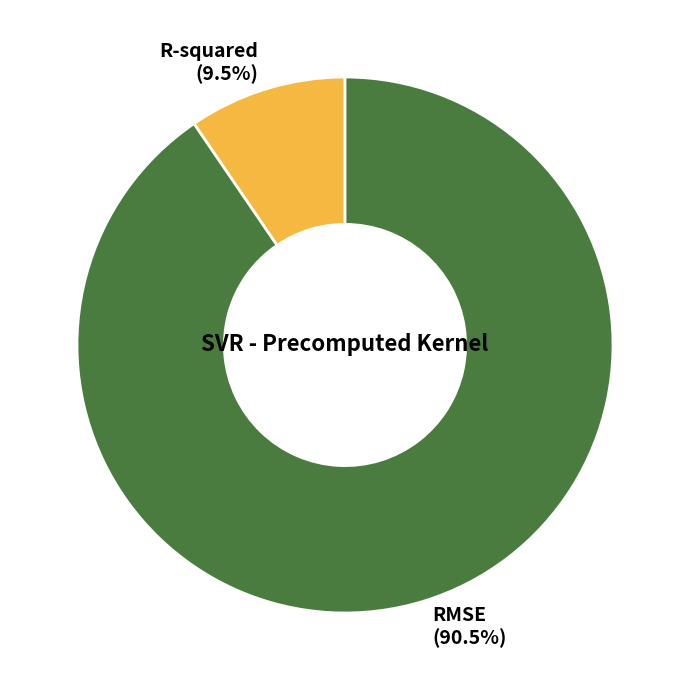

True or false: R-squared accounts for 18% of the total.

False